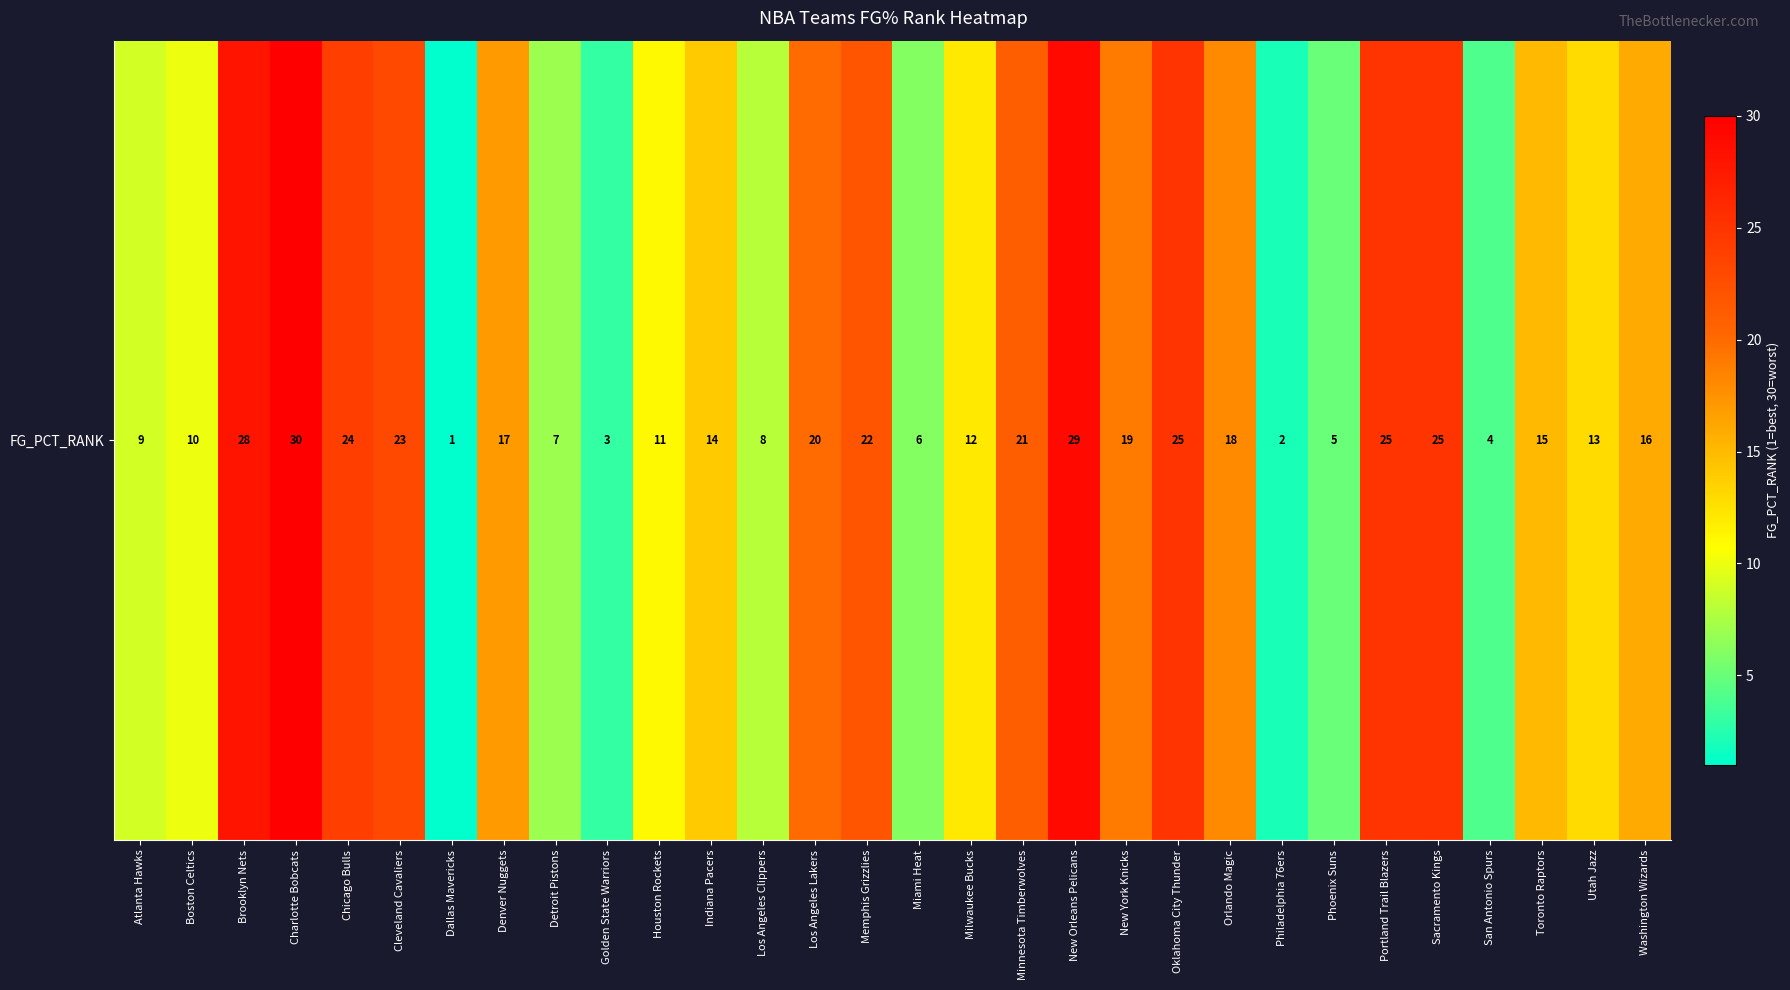

List the labels in order of value, largest first.

Charlotte Bobcats, New Orleans Pelicans, Brooklyn Nets, Oklahoma City Thunder, Portland Trail Blazers, Sacramento Kings, Chicago Bulls, Cleveland Cavaliers, Memphis Grizzlies, Minnesota Timberwolves, Los Angeles Lakers, New York Knicks, Orlando Magic, Denver Nuggets, Washington Wizards, Toronto Raptors, Indiana Pacers, Utah Jazz, Milwaukee Bucks, Houston Rockets, Boston Celtics, Atlanta Hawks, Los Angeles Clippers, Detroit Pistons, Miami Heat, Phoenix Suns, San Antonio Spurs, Golden State Warriors, Philadelphia 76ers, Dallas Mavericks